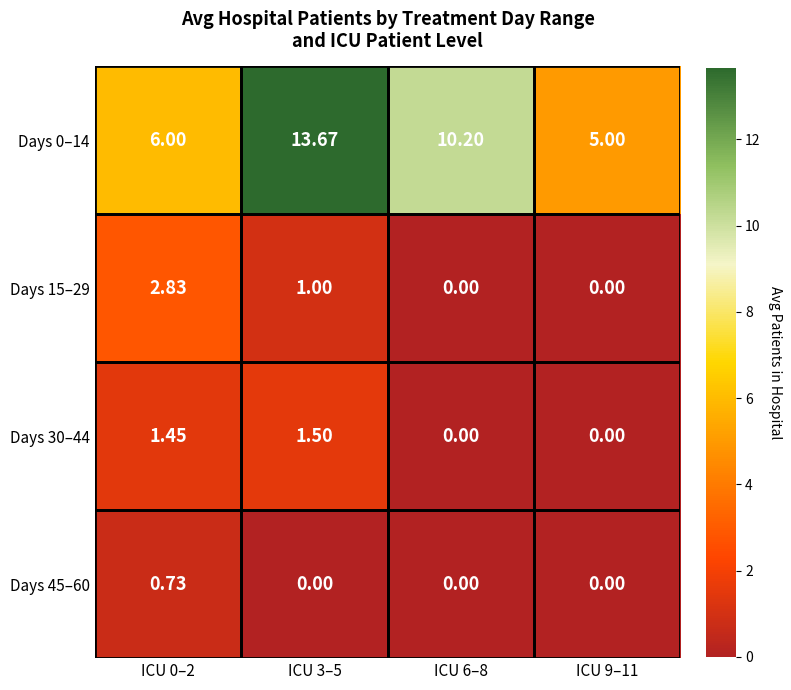

At which category is the sum across all series the highest?

ICU 3–5